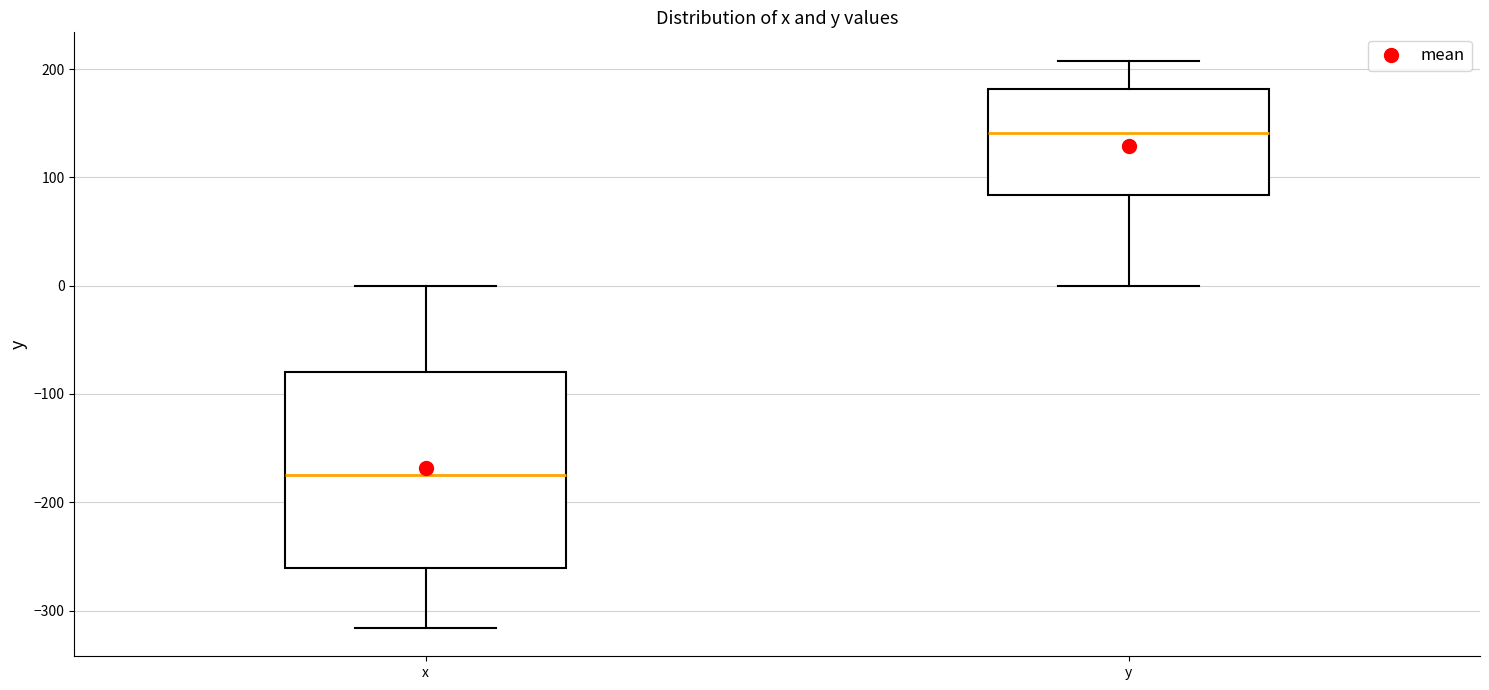

Reading left to right, transcribe this box plot: for each box, give where its median line is, the range the box spans, and where its two whiskers end, as read against the y-axis. The values are not printed on the chart, so give them approximately, as read against the axis.

x: median -170, box -260 to -80, whiskers -320 to 0
y: median 140, box 80 to 180, whiskers 0 to 210